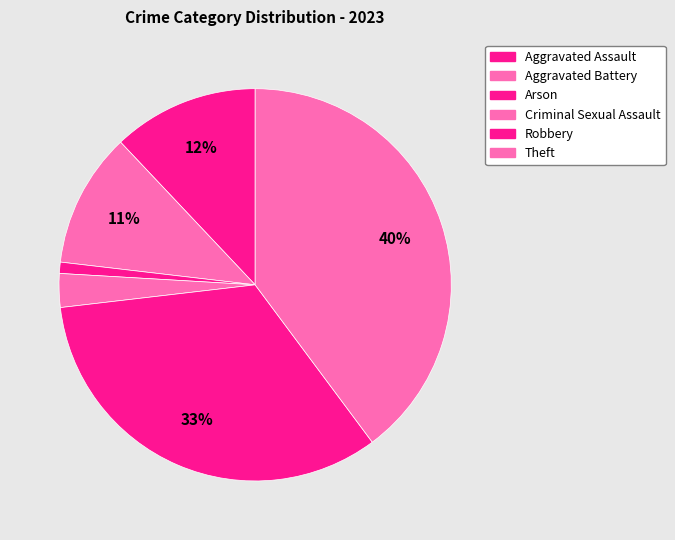

What portion of the pie excludes Theft?

60.2%